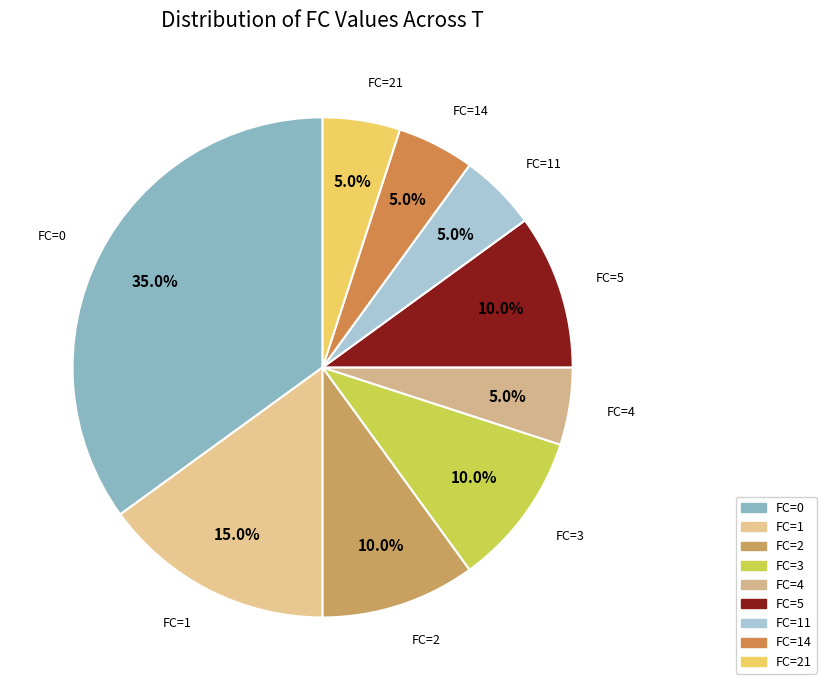

To the nearest percent, what is the average slice percentage?

11%